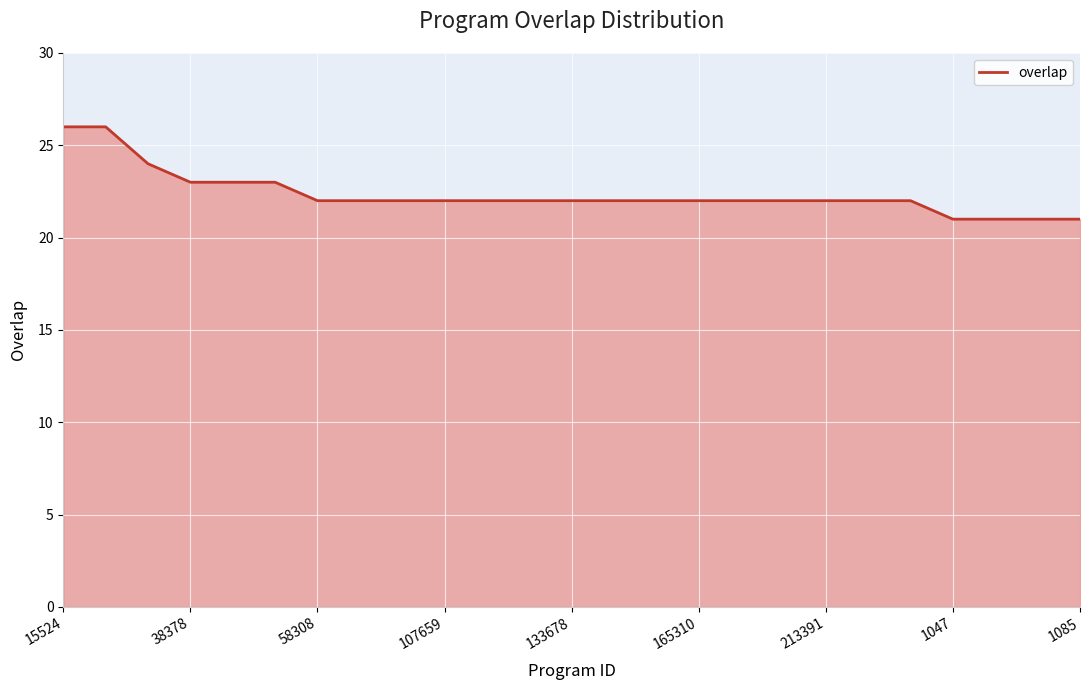

How many lines are shown in the chart?

1